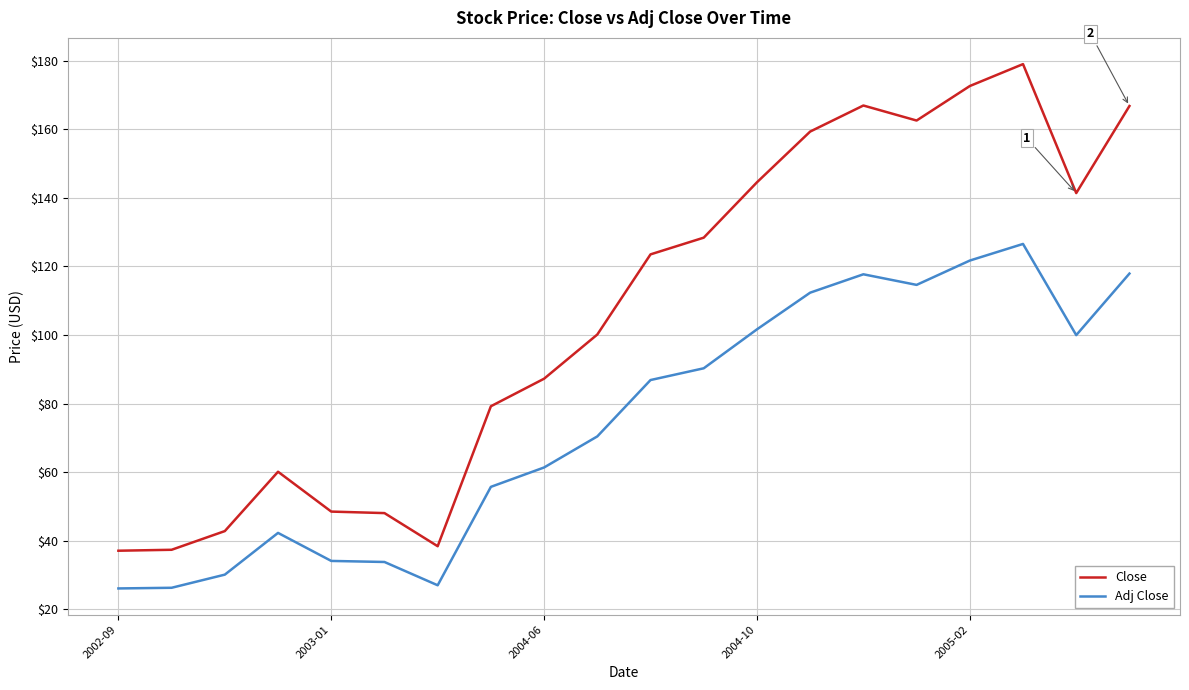

Rank the series by their average value, from highest to lowest.

Close, Adj Close